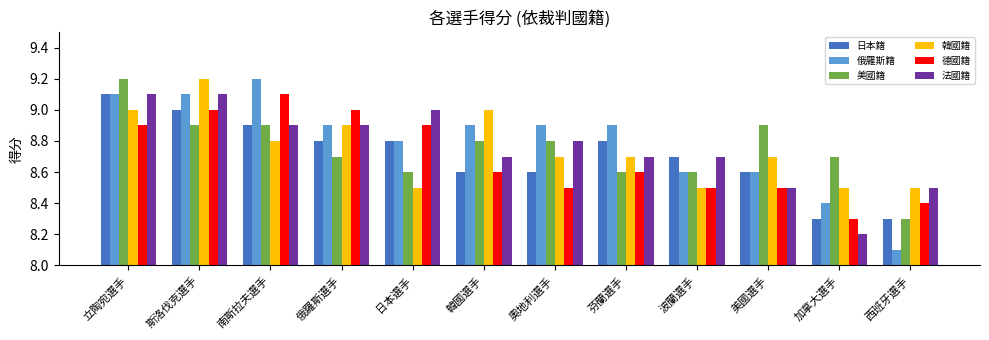

What are all the series names shown in the legend?

日本籍, 俄羅斯籍, 美國籍, 韓國籍, 德國籍, 法國籍